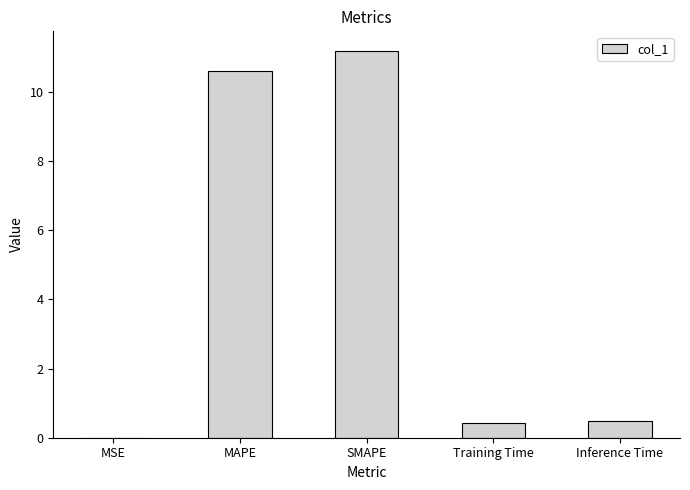

What is the sum of all values?

22.7